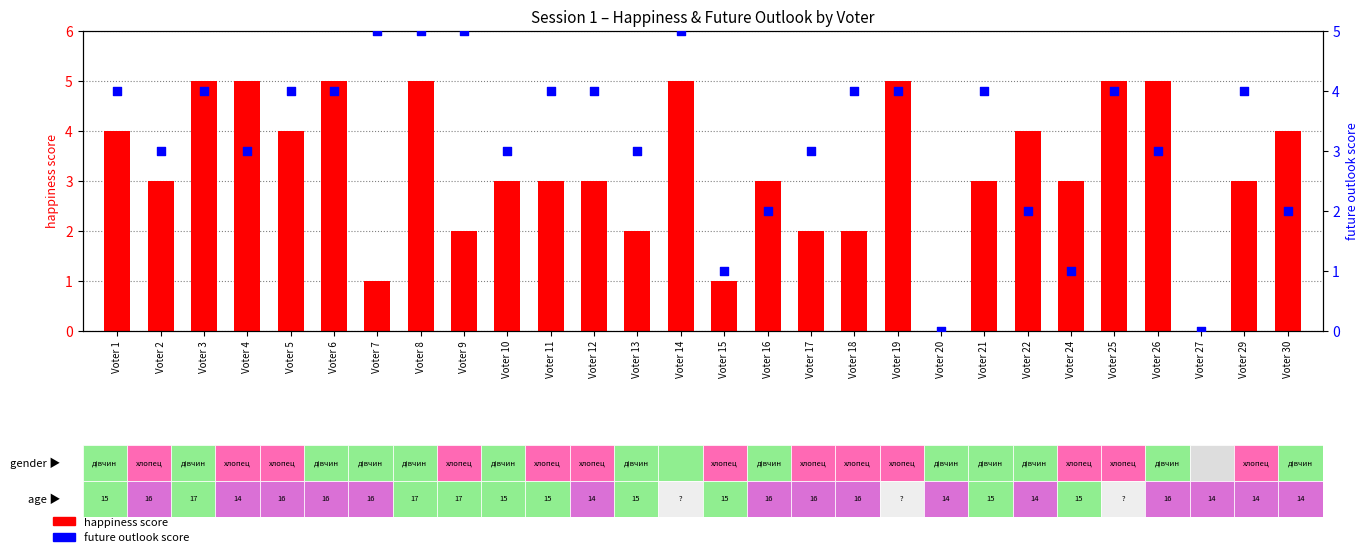

What is the total value across all series at Voter 14?

10